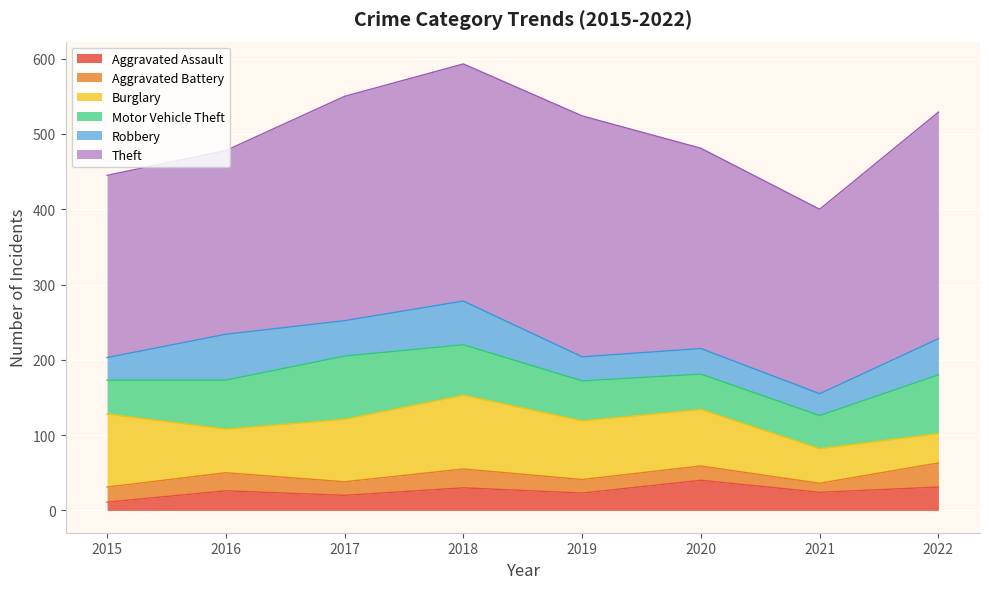

What is the approximate value of Theft at 2016?

244